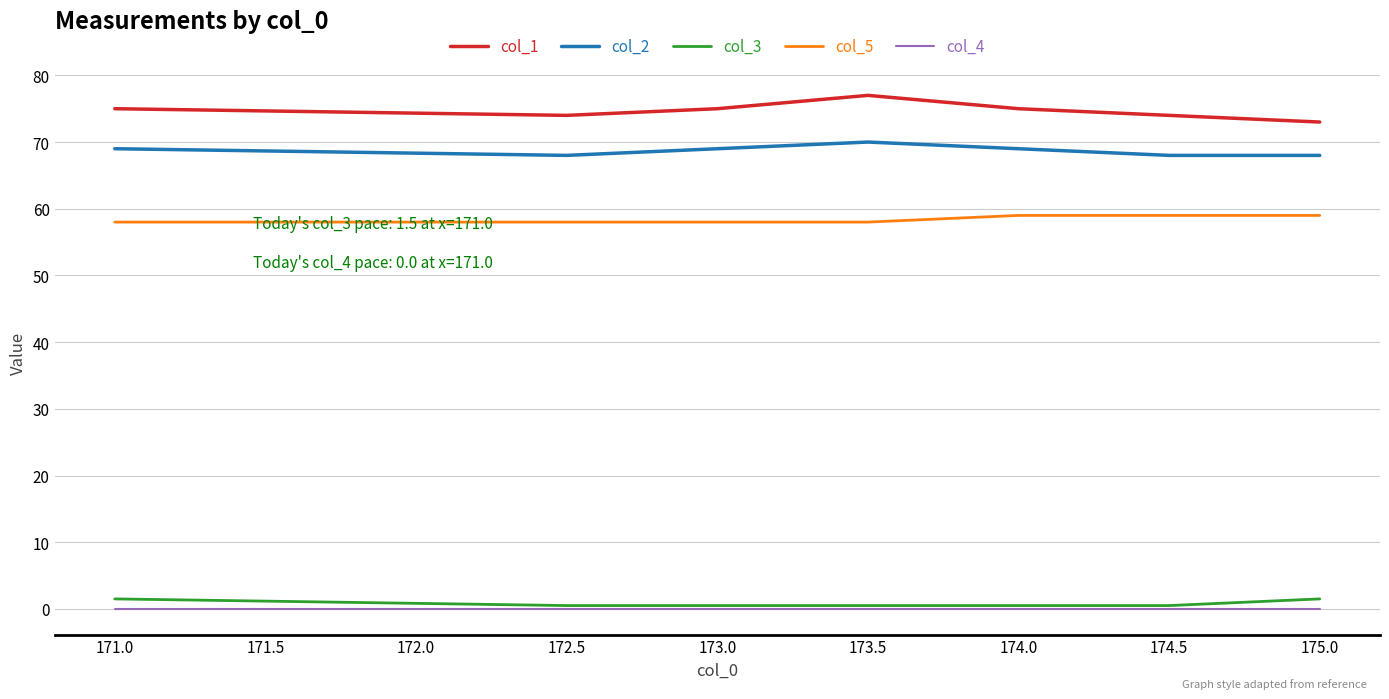

Which category has the highest value in the col_1 series?

173.5